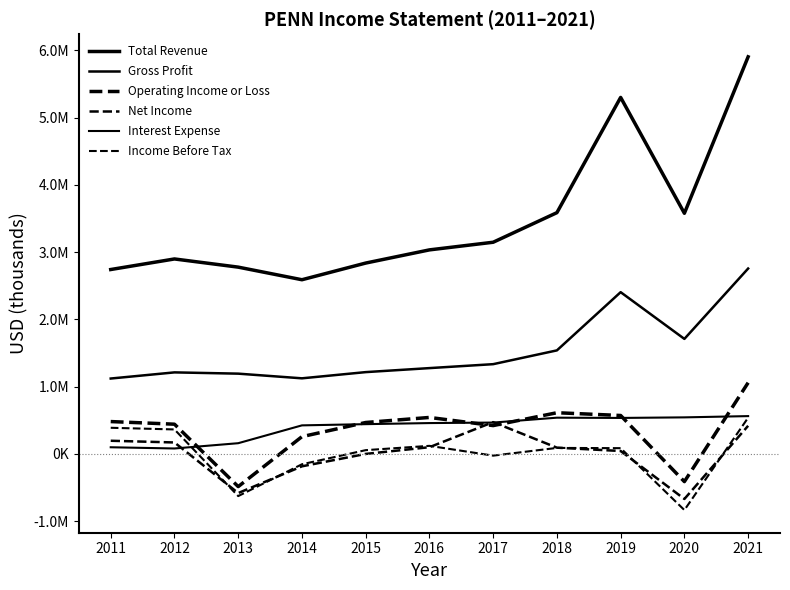

Reading right to left, extract all data points from this chart.

Total Revenue: 5905000	3578700	5301400	3587900	3148000	3034400	2838400	2590500	2777900	2899500	2742300
Gross Profit: 2757000	1710700	2405700	1540000	1335100	1276500	1216800	1124600	1194100	1212900	1121500
Operating Income or Loss: 1059600	-411400	571900	613100	421800	543000	467800	257200	-485500	442600	481700
Net Income: 418700	-669500	43900	93500	473500	100600	600	-183800	-581300	170900	196300
Interest Expense: 562800	544100	535600	539400	466800	459200	443100	425100	159900	81400	99600
Income Before Tax: 539100	-834200	86100	89900	-25000	120600	56600	-153300	-626400	364500	389200